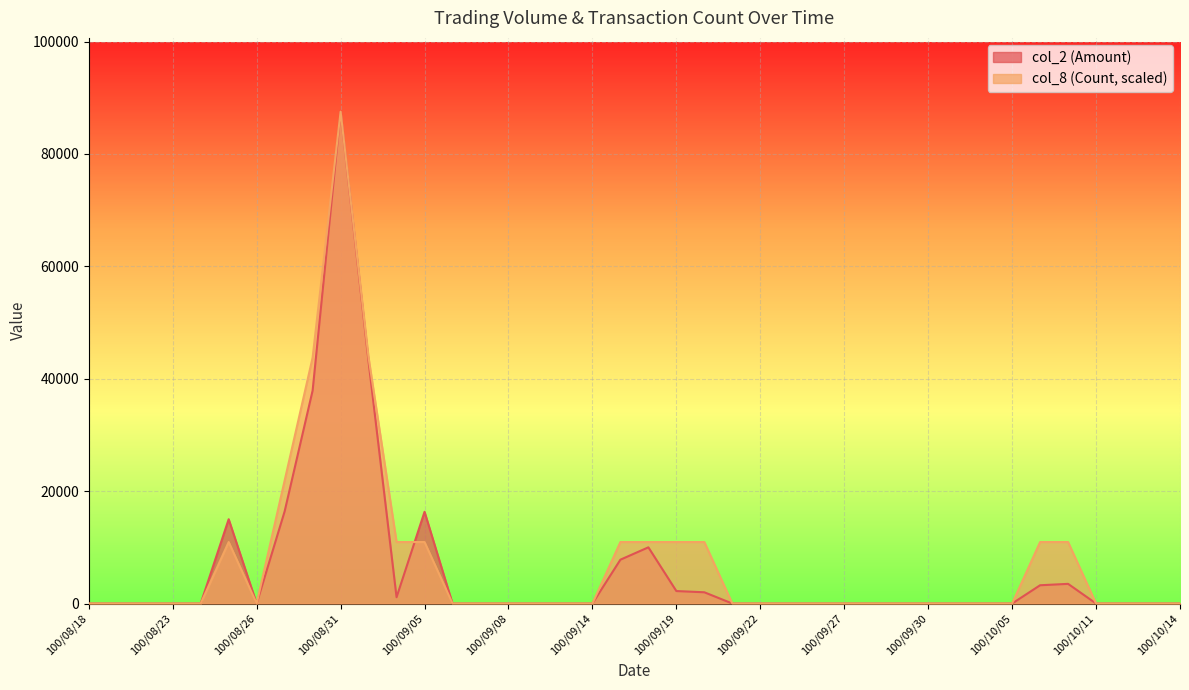

After their last crossing, which series has the higher values: col_2 (Amount) or col_8 (Count)?

col_2 (Amount)